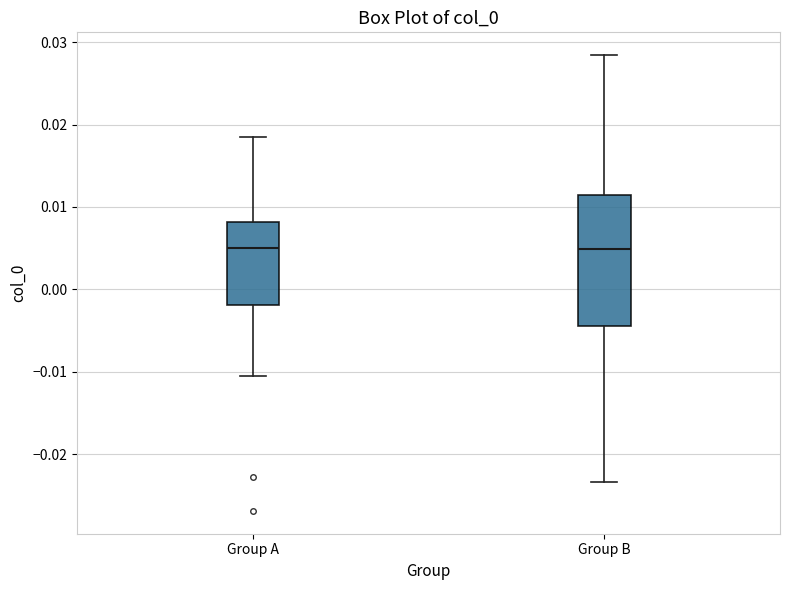

Comparing the boxes themselves (not the whiskers), which one is the tallest?

Group B